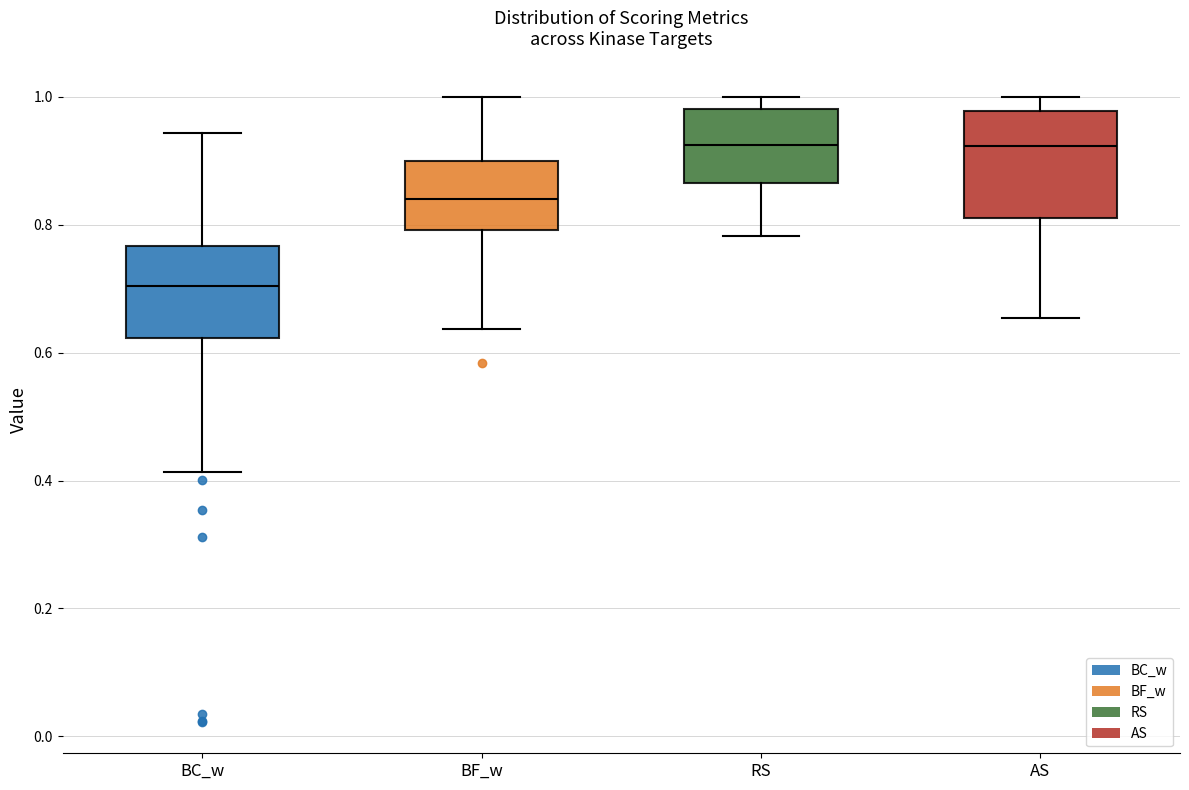

Reading left to right, read every box against the y-axis: the position of its median line, the range the box covers, and the ends of its whiskers. The values are not printed on the chart, so give them approximately, as read against the axis.

BC_w: median 0.70, box 0.62 to 0.76, whiskers 0.42 to 0.94
BF_w: median 0.84, box 0.80 to 0.90, whiskers 0.64 to 1.00
RS: median 0.92, box 0.86 to 0.98, whiskers 0.78 to 1.00
AS: median 0.92, box 0.82 to 0.98, whiskers 0.66 to 1.00